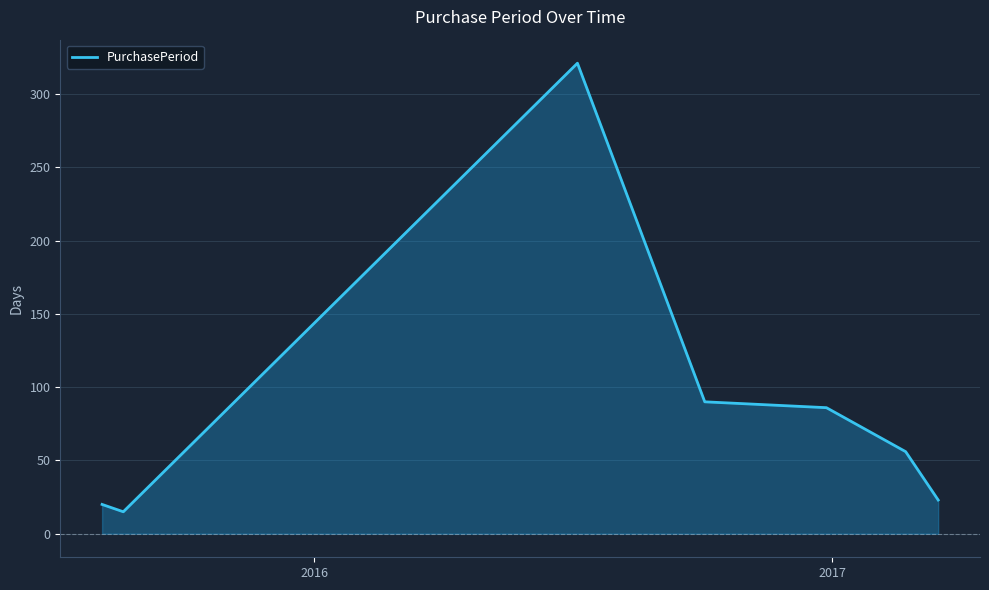

What is the sum of all values?

611